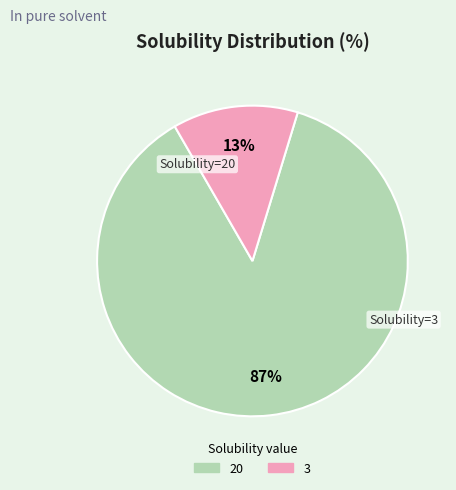

Is the sum of 20 and 3 greater than half?

Yes